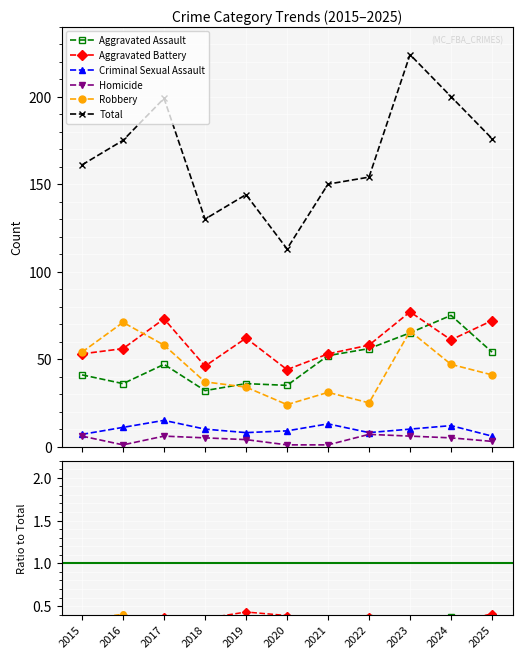

In Criminal Sexual Assault, how many points are higher than both neighbors (excluding endpoints)?

3